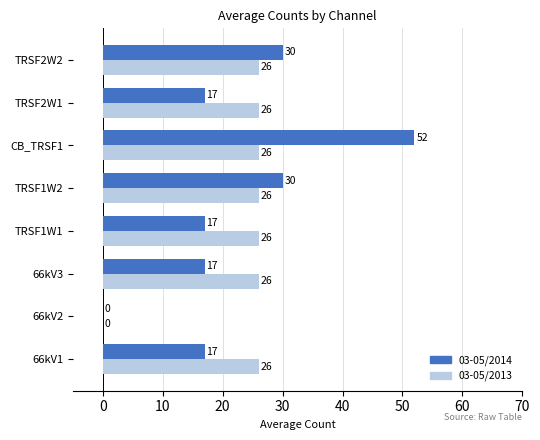

True or false: 03-05/2014 has a value of 17 at 66kV3.

True